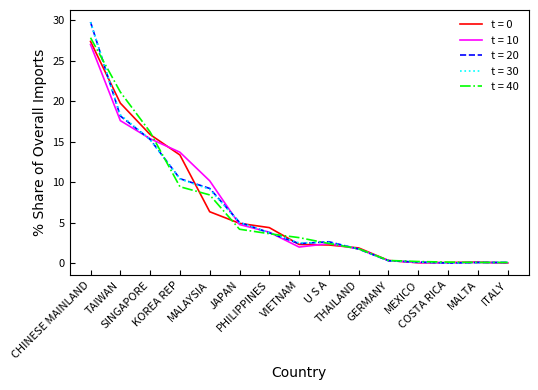

Which series has the widest spread of values?

t = 20